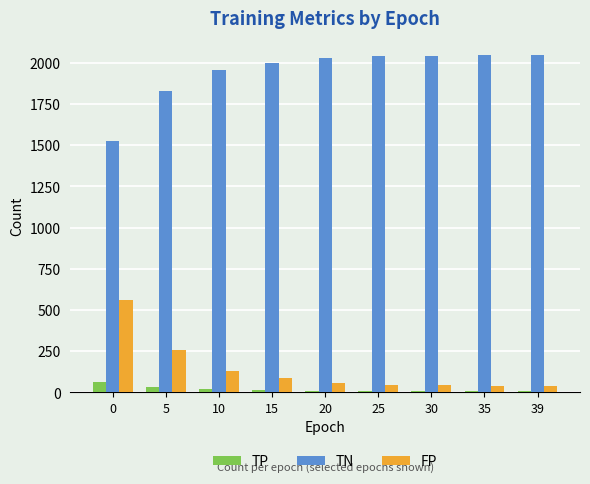

Which series has the largest total across all categories?

TN